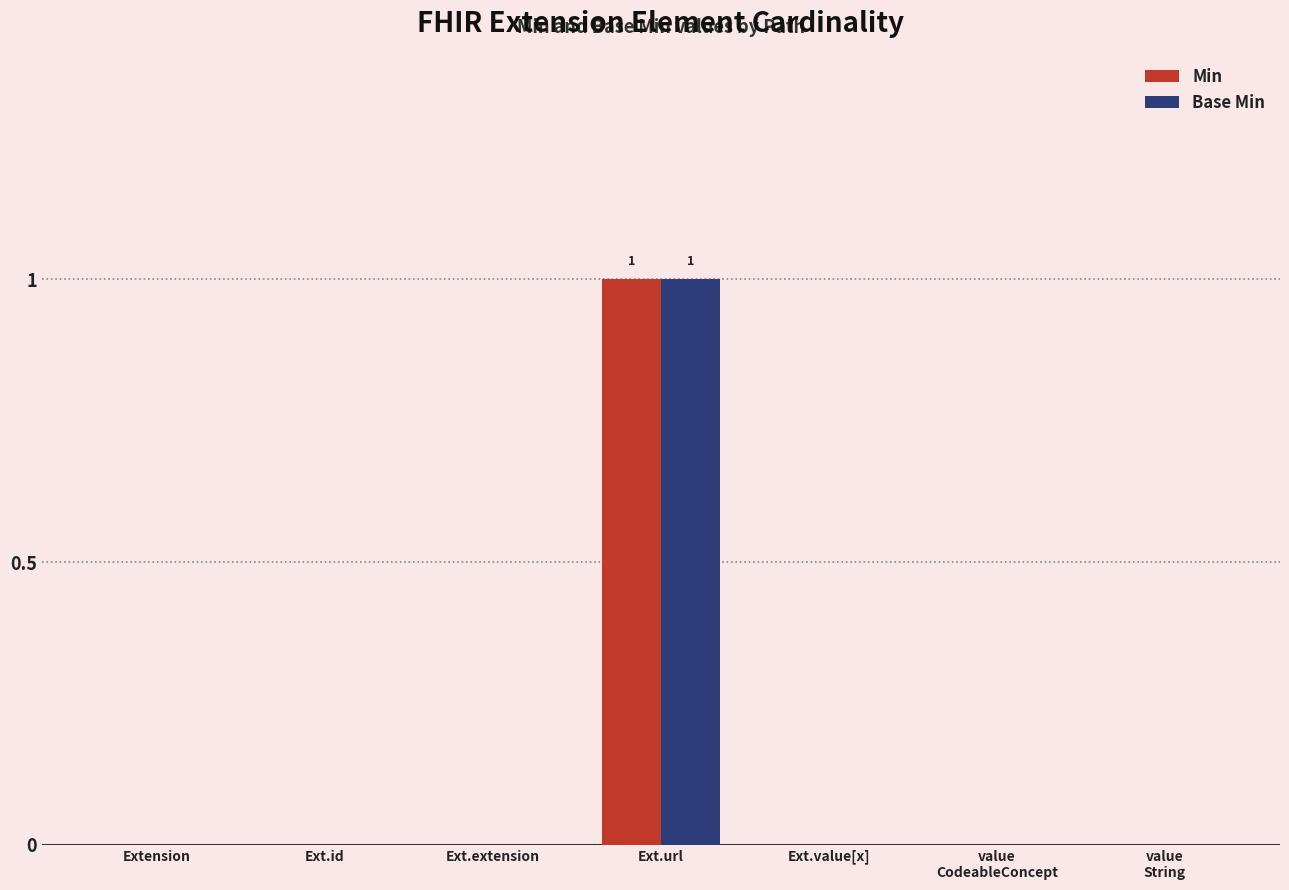

At which category is the sum across all series the highest?

Ext.url